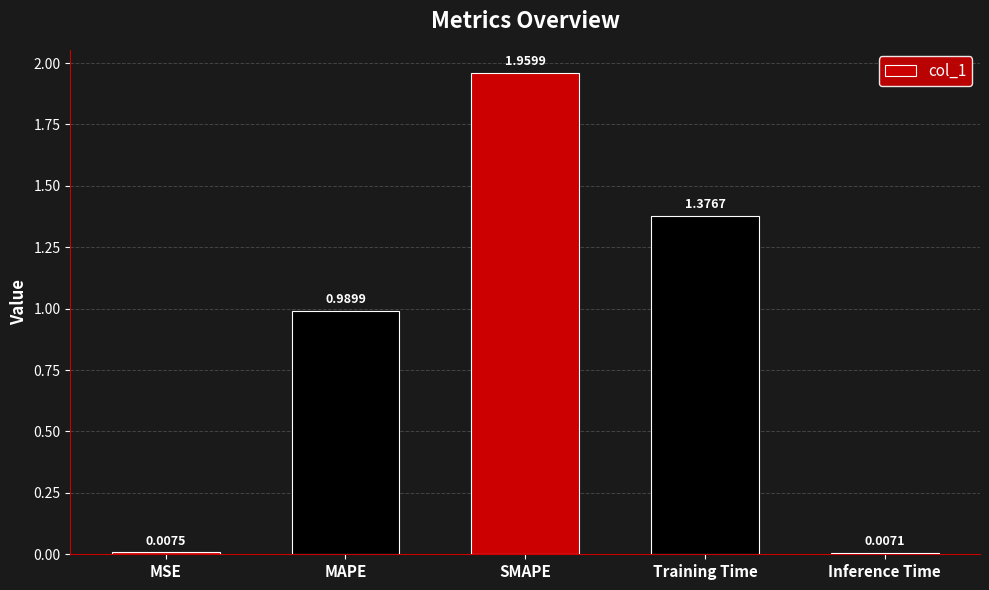

What position from the left is SMAPE?

3